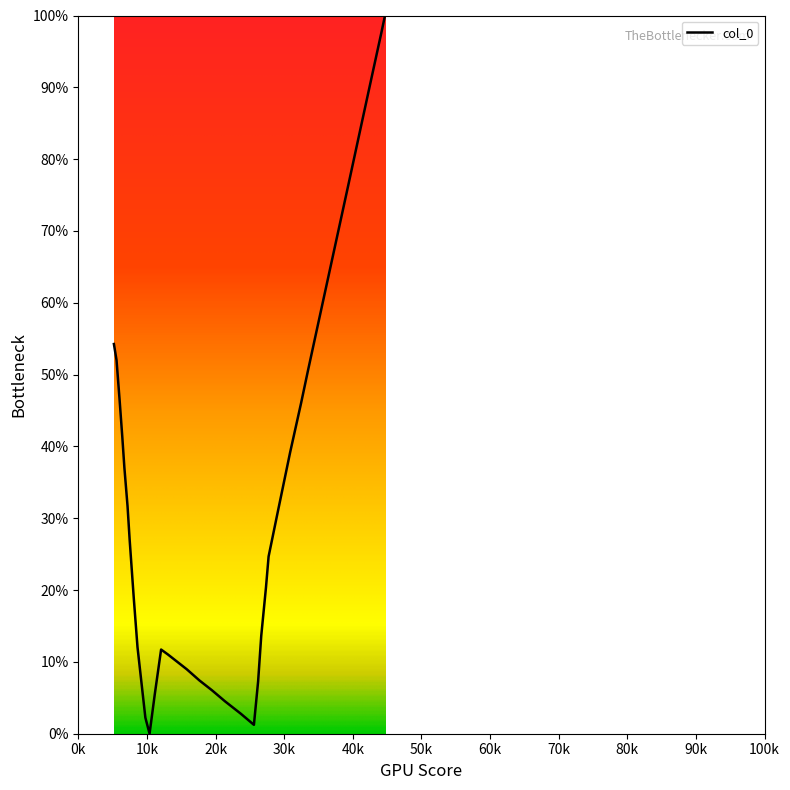

What is the label of the 15th point from the right?

10.768863419293226